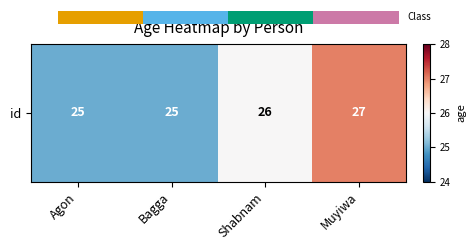

Reading left to right, transcribe all the data shown in this chart.

Agon=25	Bagga=25	Shabnam=26	Muyiwa=27